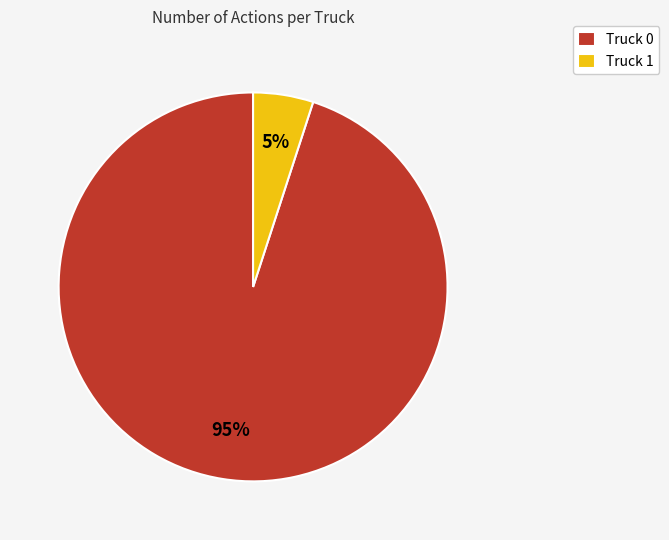

Rank the categories by value from lowest to highest.

Truck 1, Truck 0